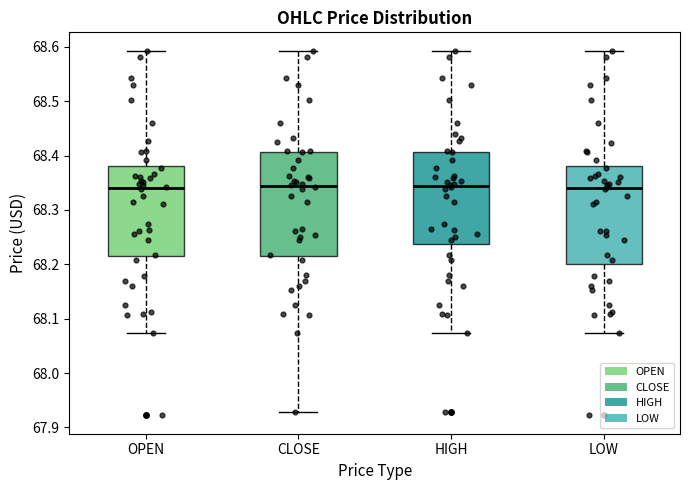

Where does the median line of the box for OPEN sit on the y-axis? The values are not printed on the chart, so give them approximately, as read against the axis.

68.34